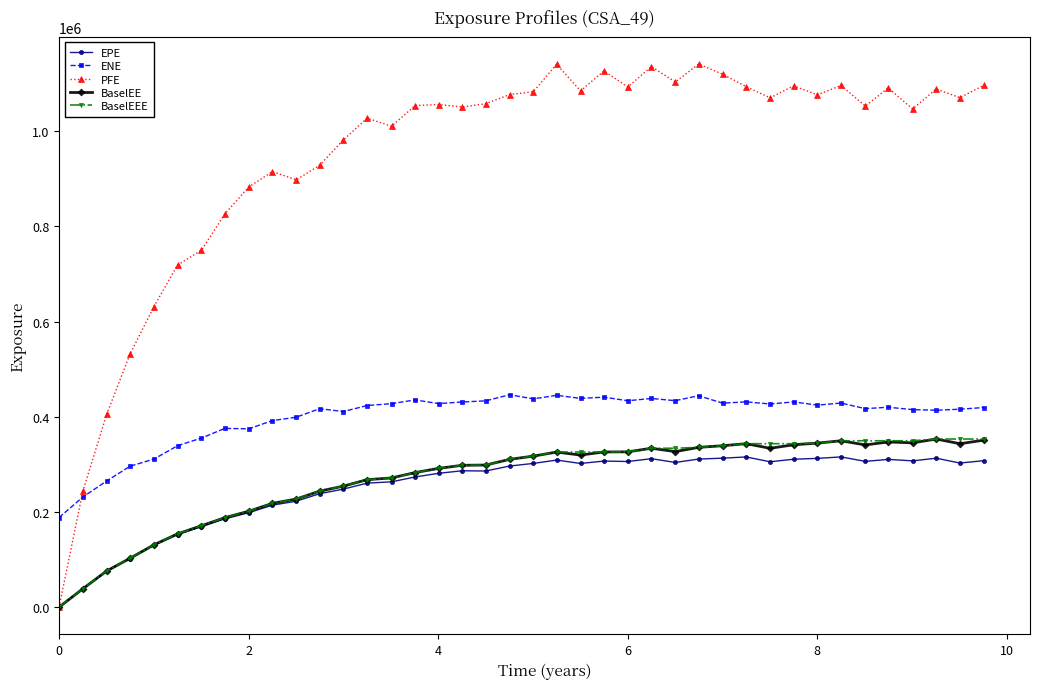

Which series has the largest total across all categories?

PFE